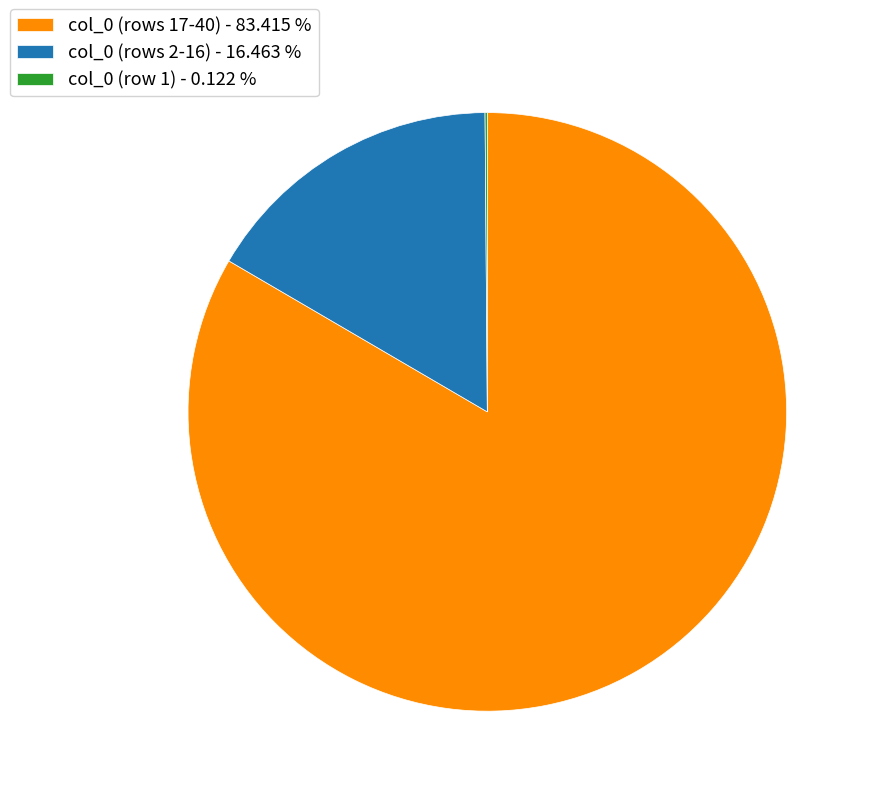

Which slice represents more than half of the pie?

col_0 (rows 17-40) - 83.415 %